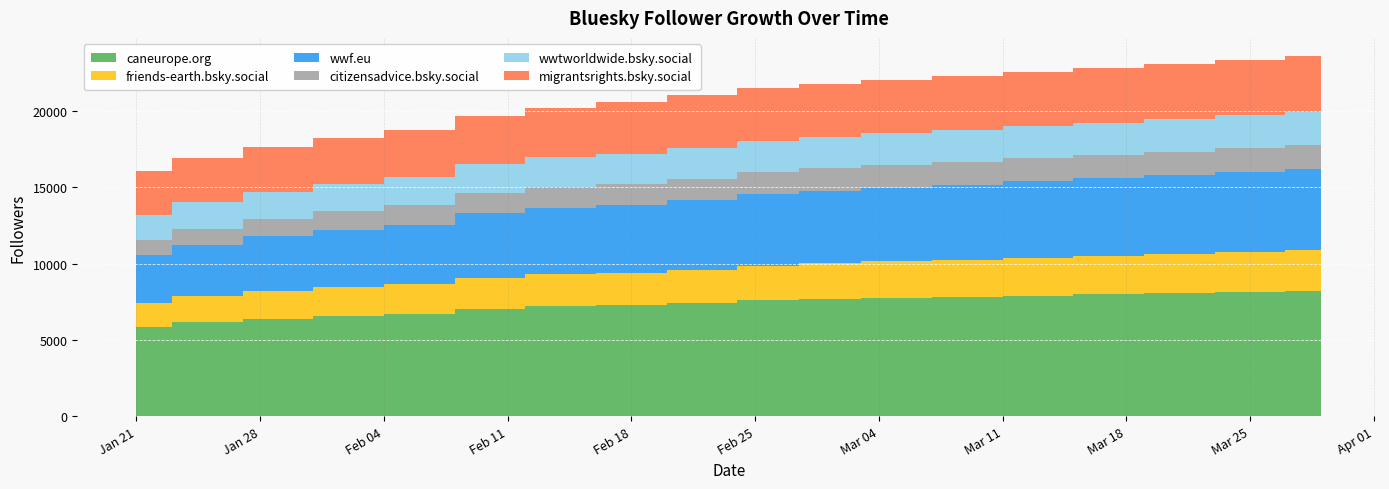

Reading left to right, transcribe all the data shown in this chart.

caneurope.org: 5859	6171	6393	6558	6697	7057	7215	7272	7434	7585	7674	7750	7820	7900	7980	8060	8130	8200
friends-earth.bsky.social: 1557	1697	1801	1892	1985	2032	2097	2127	2172	2284	2340	2390	2440	2490	2540	2590	2640	2680
wwf.eu: 3151	3378	3622	3760	3884	4235	4361	4437	4557	4686	4773	4850	4930	5010	5090	5170	5250	5320
citizensadvice.bsky.social: 987	1040	1081	1210	1278	1317	1361	1382	1421	1443	1457	1470	1485	1500	1515	1530	1545	1560
wwtworldwide.bsky.social: 1664	1731	1790	1820	1857	1883	1979	2006	2025	2050	2064	2080	2096	2112	2128	2144	2160	2176
migrantsrights.bsky.social: 2826	2895	2954	3010	3058	3147	3198	3396	3434	3463	3484	3510	3540	3570	3600	3630	3660	3690